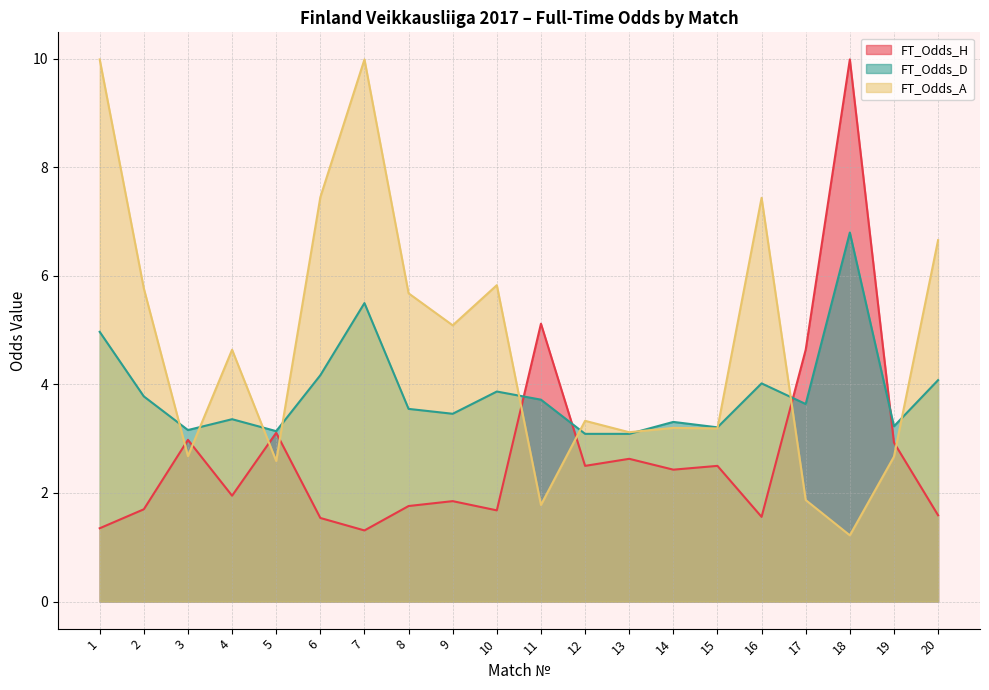

Is it true that FT_Odds_H equals 0.9 at 2?

False